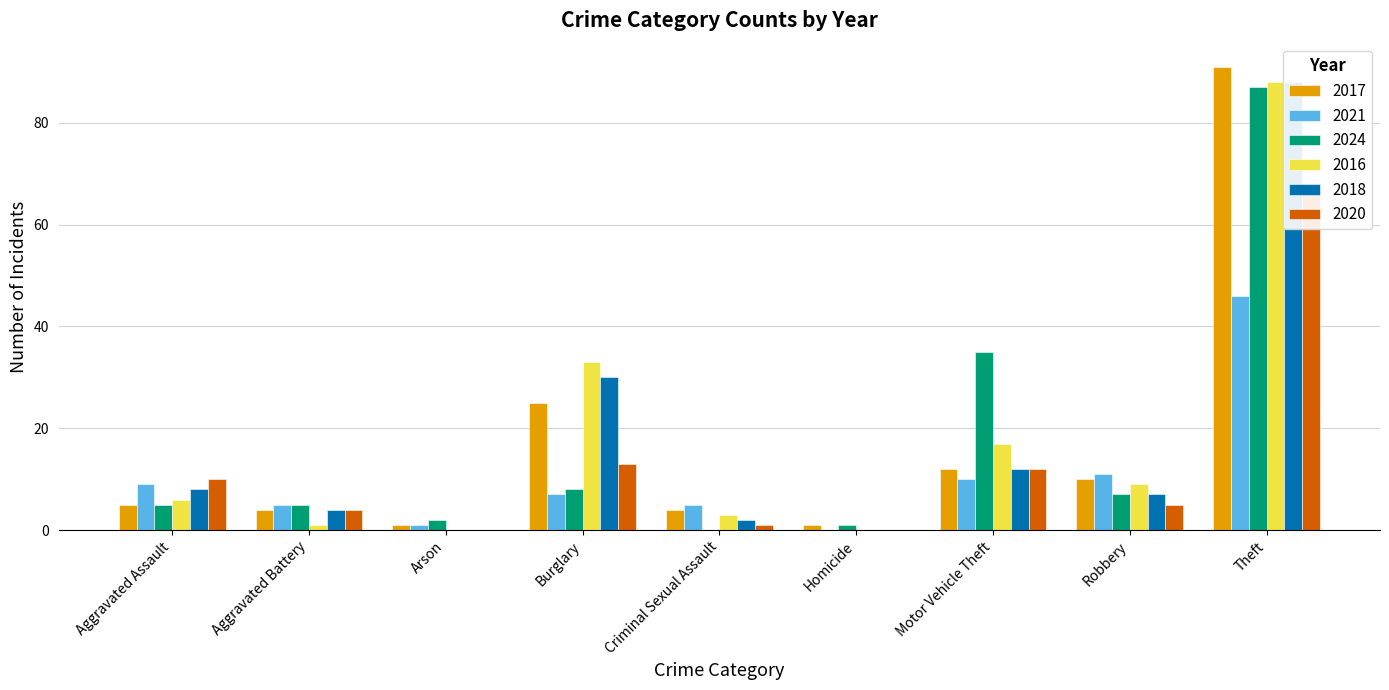

Reading left to right, what are all the values shown in this chart?

2017: Aggravated Assault=5	Aggravated Battery=4	Arson=1	Burglary=25	Criminal Sexual Assault=4	Homicide=1	Motor Vehicle Theft=12	Robbery=10	Theft=91	Total=153
2021: Aggravated Assault=9	Aggravated Battery=5	Arson=1	Burglary=7	Criminal Sexual Assault=5	Homicide=0	Motor Vehicle Theft=10	Robbery=11	Theft=46	Total=94
2024: Aggravated Assault=5	Aggravated Battery=5	Arson=2	Burglary=8	Criminal Sexual Assault=0	Homicide=1	Motor Vehicle Theft=35	Robbery=7	Theft=87	Total=150
2016: Aggravated Assault=6	Aggravated Battery=1	Arson=0	Burglary=33	Criminal Sexual Assault=3	Homicide=0	Motor Vehicle Theft=17	Robbery=9	Theft=88	Total=157
2018: Aggravated Assault=8	Aggravated Battery=4	Arson=0	Burglary=30	Criminal Sexual Assault=2	Homicide=0	Motor Vehicle Theft=12	Robbery=7	Theft=88	Total=151
2020: Aggravated Assault=10	Aggravated Battery=4	Arson=0	Burglary=13	Criminal Sexual Assault=1	Homicide=0	Motor Vehicle Theft=12	Robbery=5	Theft=68	Total=113